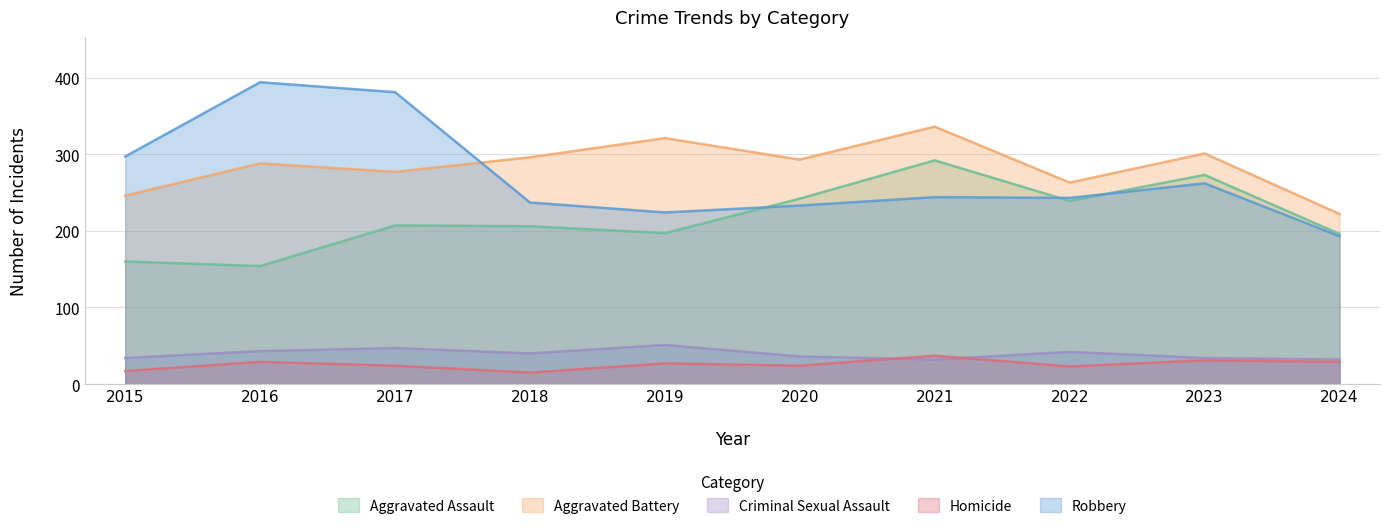

Where is the first local minimum for Homicide?

2018